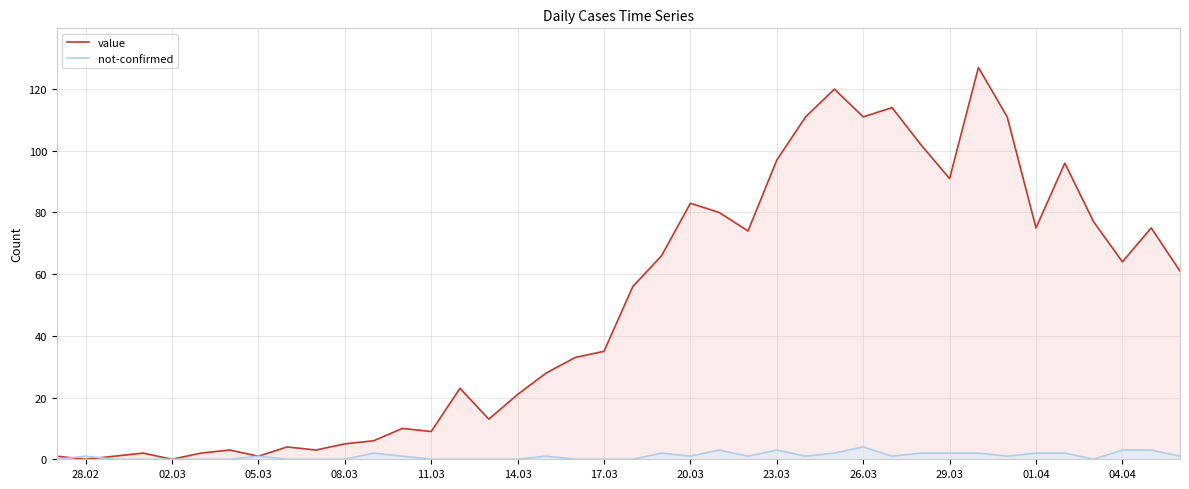

List the series in order of their overall mean, highest first.

value, not-confirmed